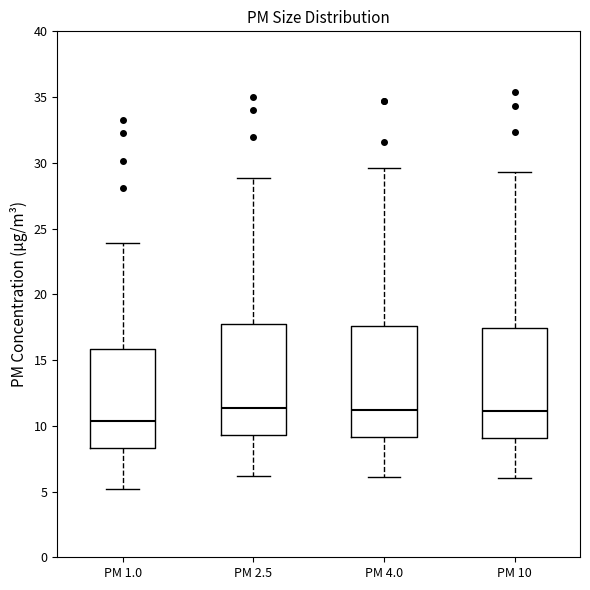

Reading left to right, read every box against the y-axis: the position of its median line, the range the box covers, and the ends of its whiskers. The values are not printed on the chart, so give them approximately, as read against the axis.

PM 1.0: median 10.5, box 8.5 to 16.0, whiskers 5.0 to 24.0
PM 2.5: median 11.5, box 9.5 to 18.0, whiskers 6.0 to 29.0
PM 4.0: median 11.0, box 9.0 to 17.5, whiskers 6.0 to 29.5
PM 10: median 11.0, box 9.0 to 17.5, whiskers 6.0 to 29.5